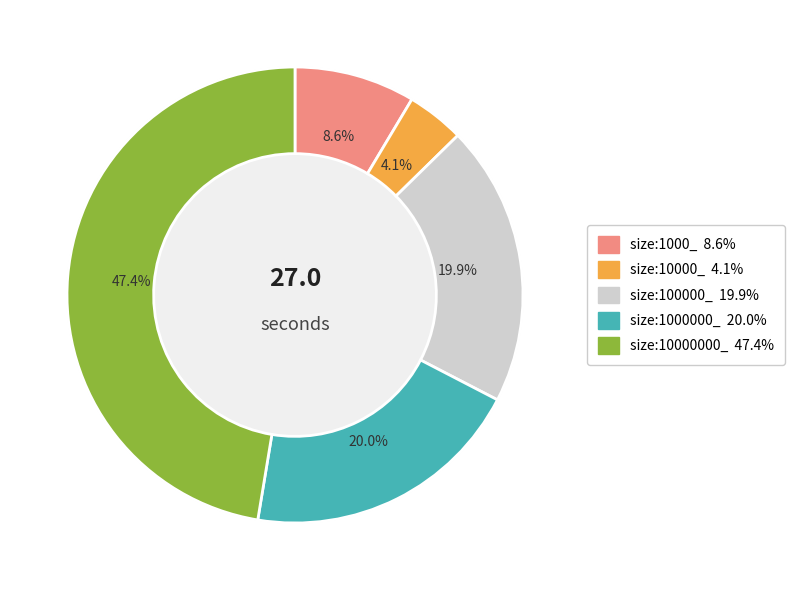

Combined, what portion of the pie is size:10000000_ and size:100000_?

67.3%